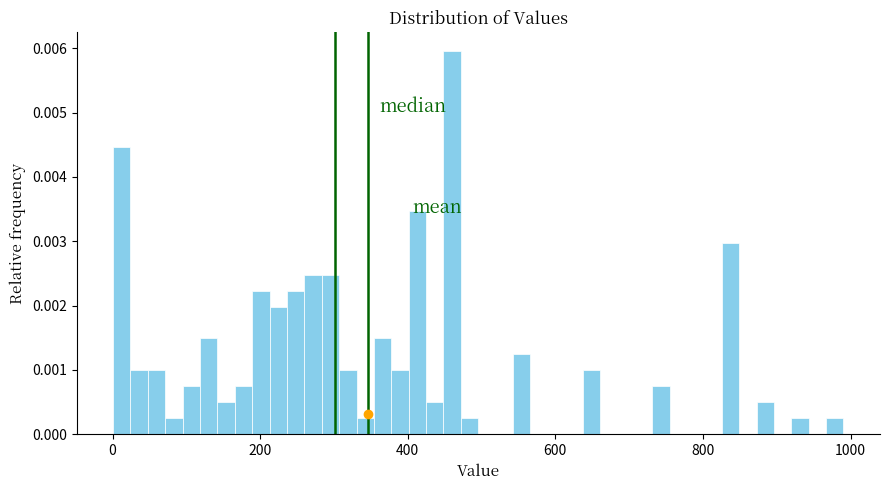

Read against the x-axis, roughly where is the centre of the tallest bar?

460